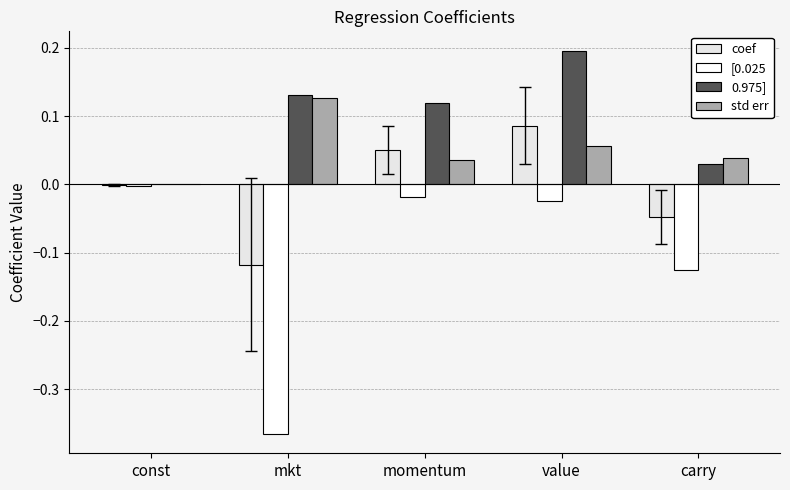

What is the difference between the 0.975] values at const and mkt?

0.1